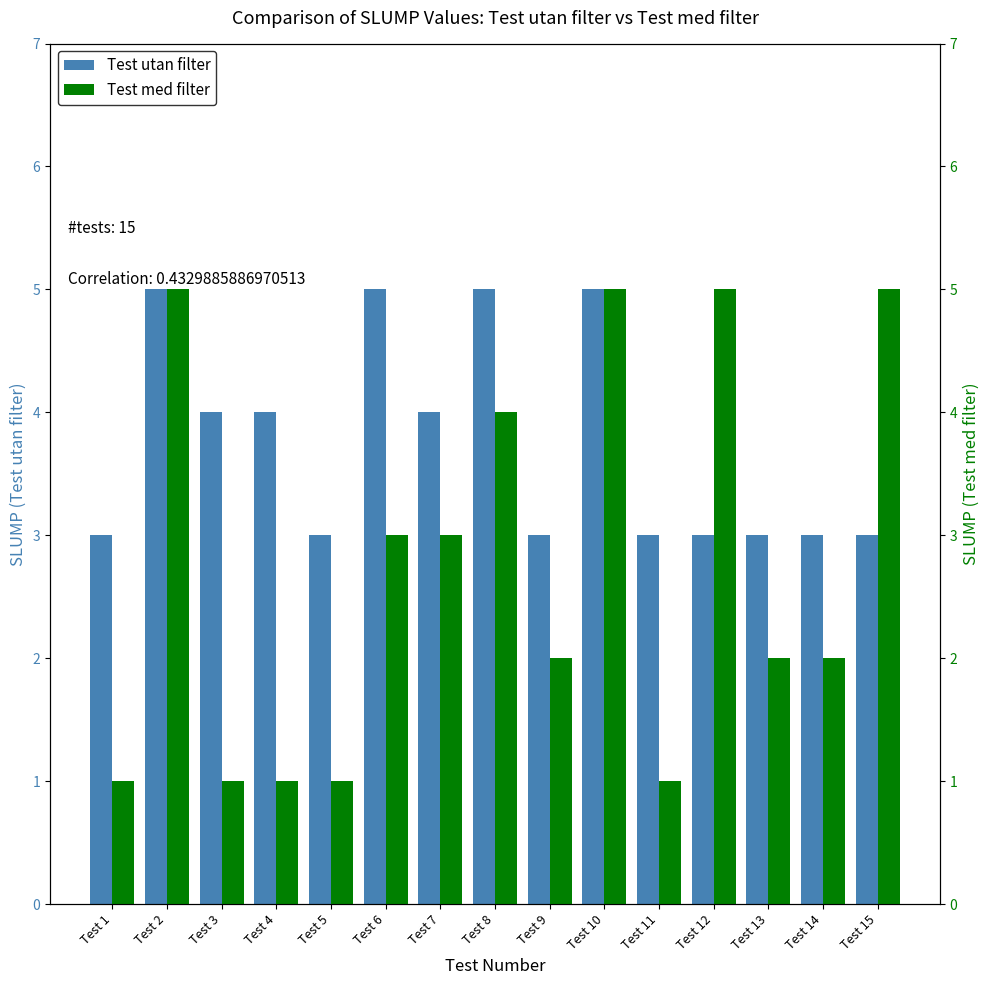

What is the difference between the Test med filter values at Test 1 and Test 7?

2